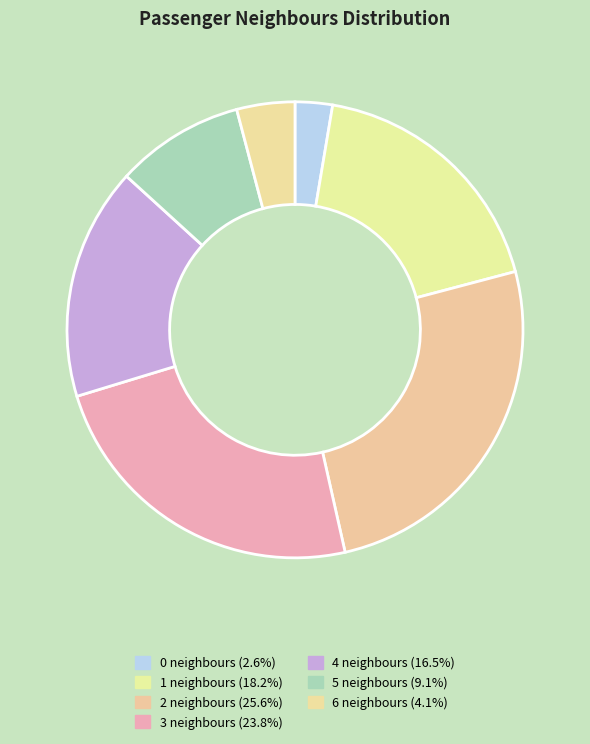

To the nearest percent, what is the combined percentage of 2 and 5?

35%